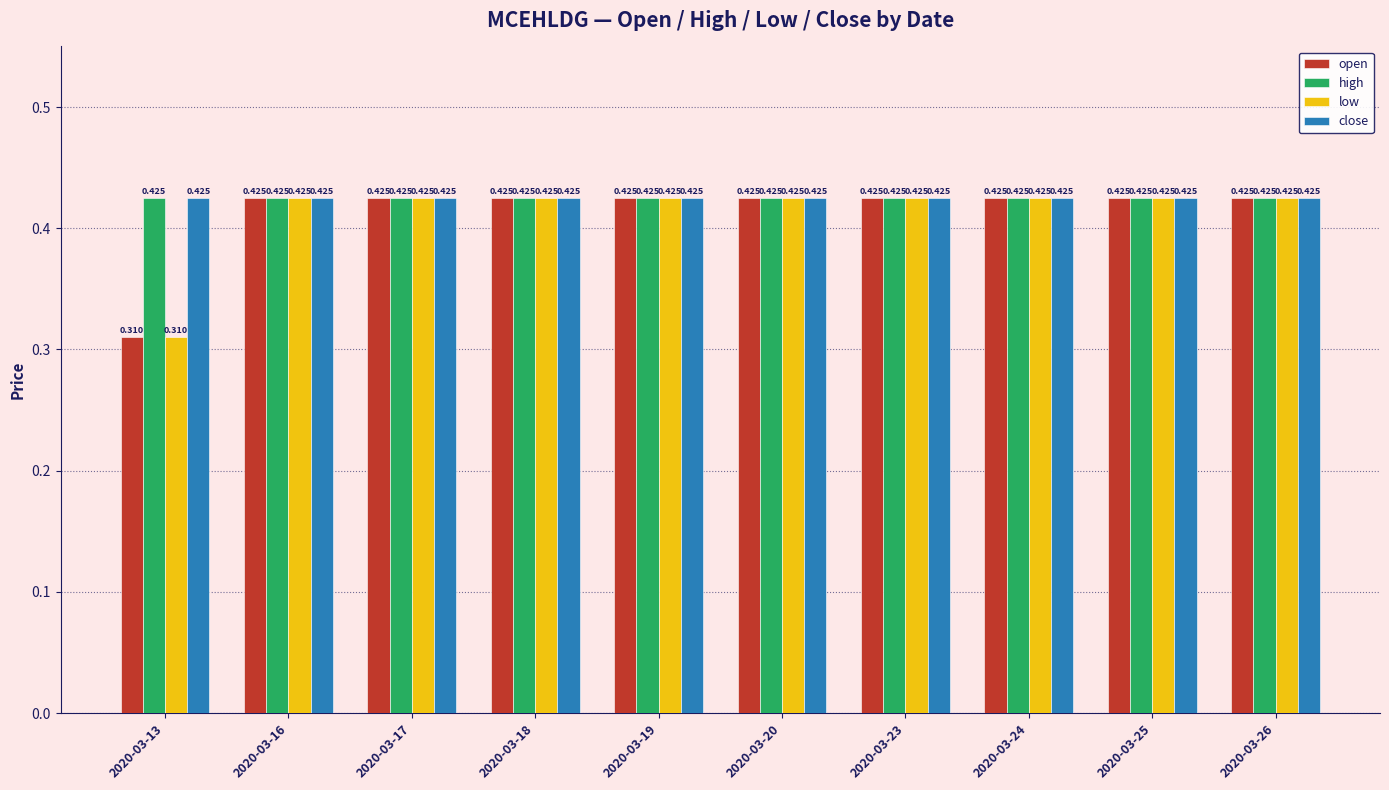

Is the value of high at 2020-03-25 greater than the value of low at 2020-03-13?

Yes